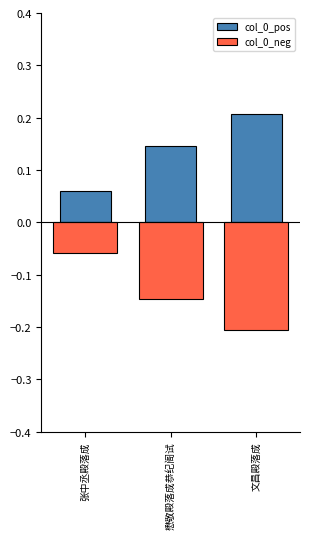

At which label is col_0_pos closest to 0?

张中丞殿落成